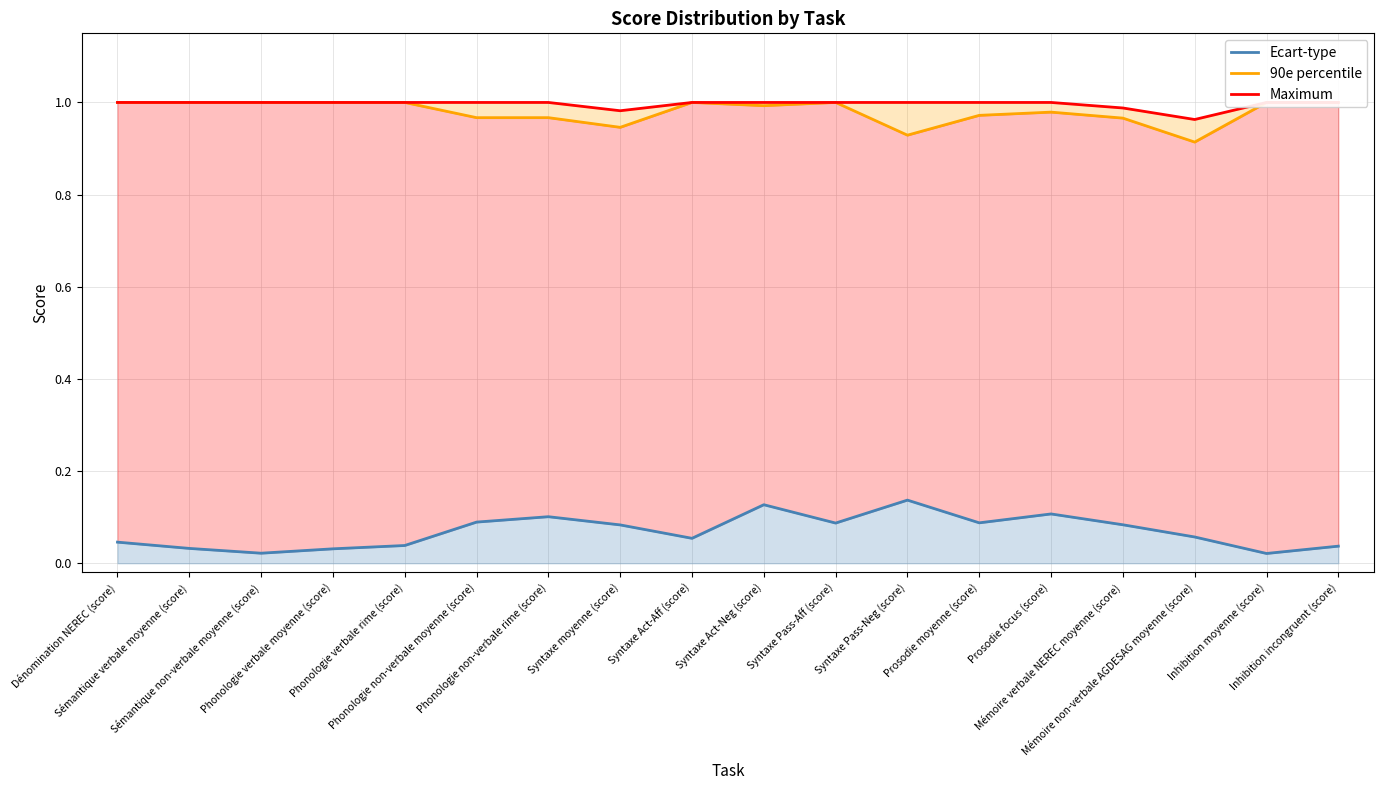

Which series changed the most between Sémantique non-verbale moyenne (score) and Inhibition incongruent (score)?

Ecart-type